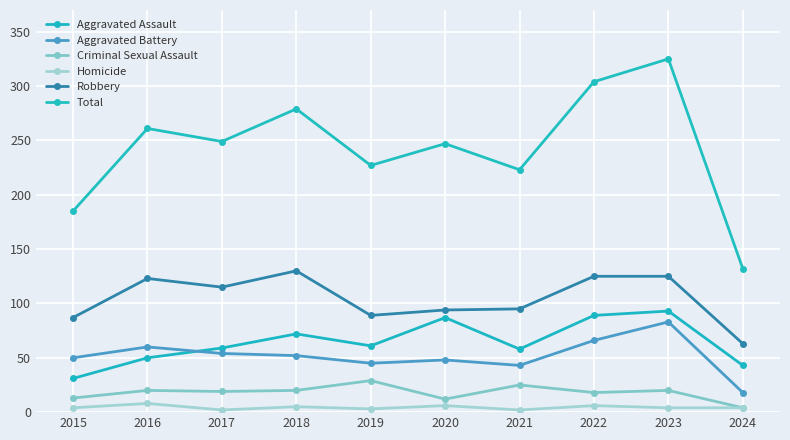

What is the sum of the Aggravated Battery values at 2016 and 2015?

110